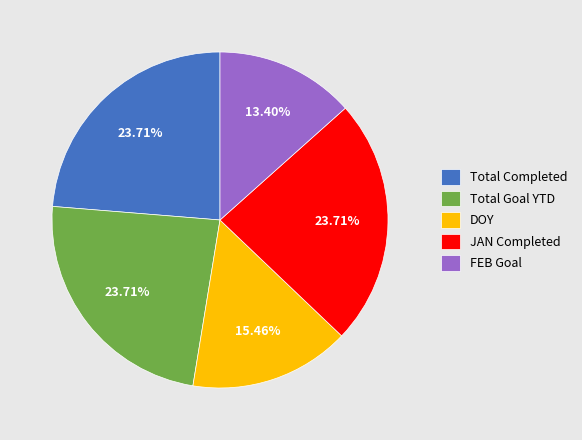

Which category has the smallest portion of the pie?

FEB Goal